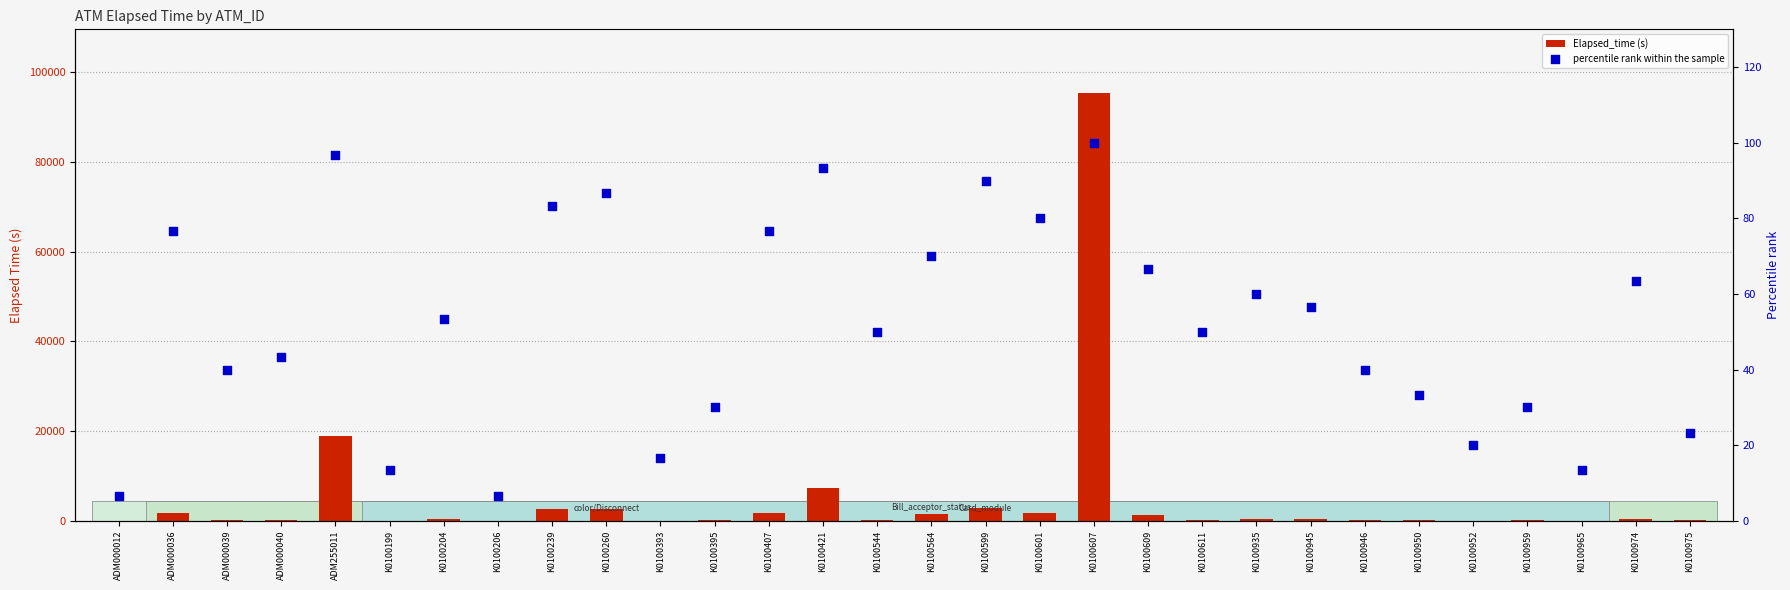

Which series contains the lowest Y value?

Elapsed_time (s)